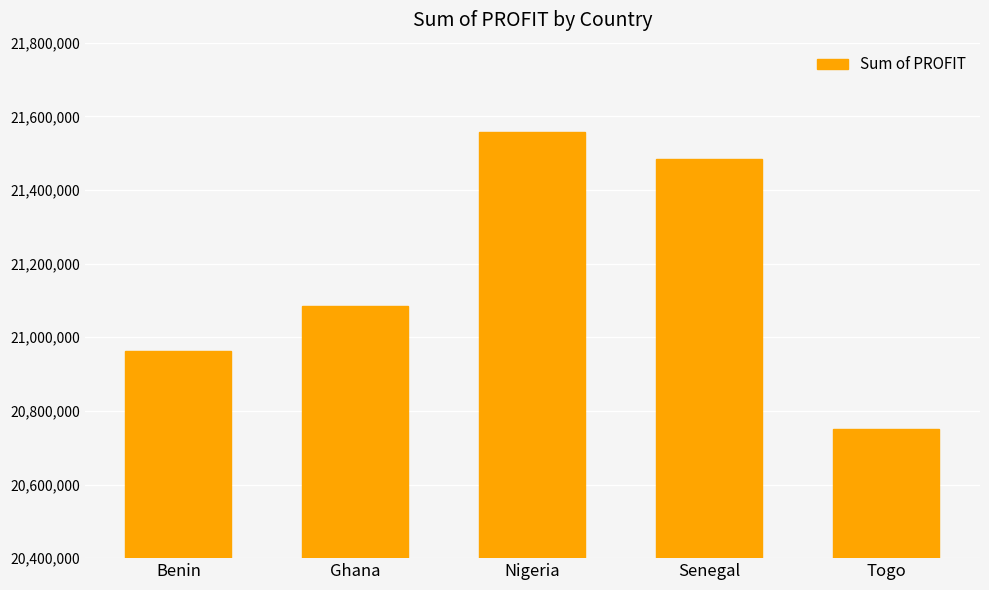

Which category has the lowest value across all series?

Togo